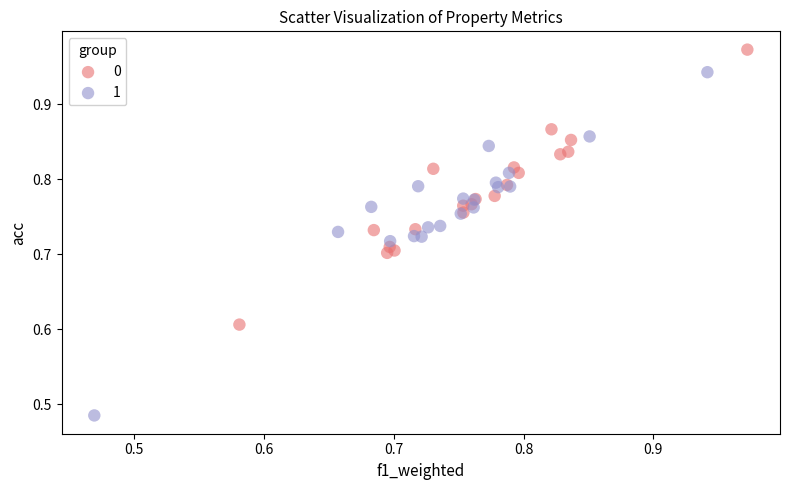

Which series has the widest spread of Y values?

1